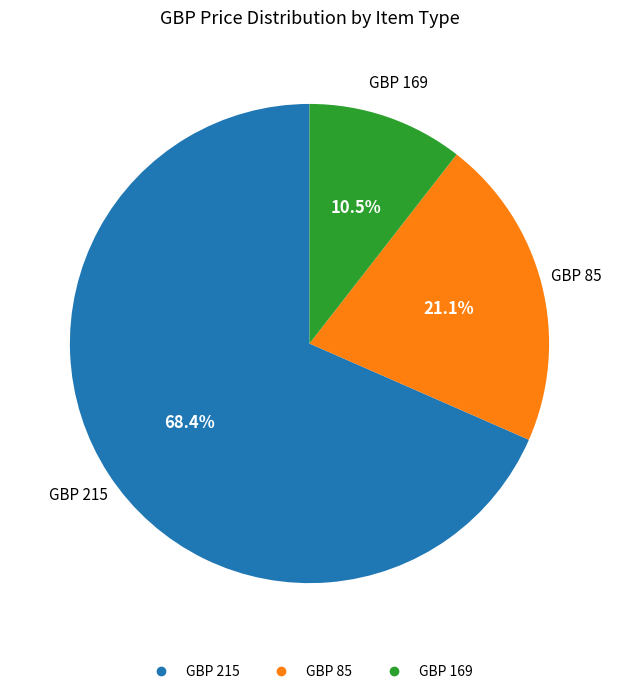

Does any single category account for the majority?

Yes